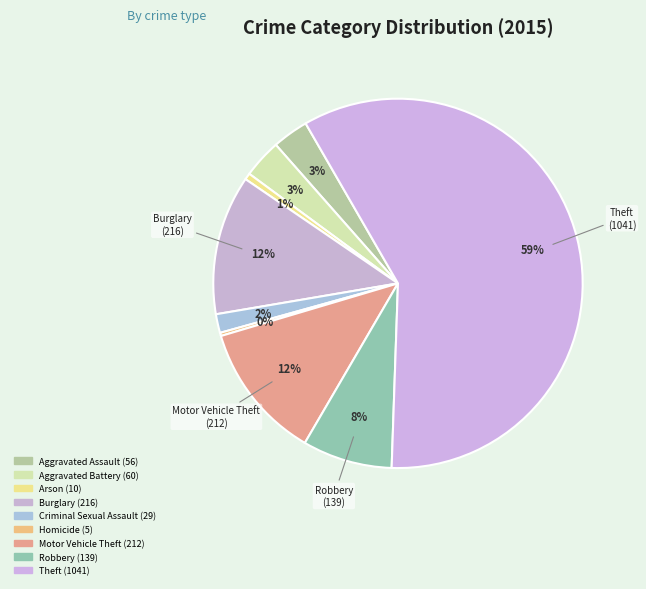

Rank the categories by value from lowest to highest.

Homicide, Arson, Criminal Sexual Assault, Aggravated Assault, Aggravated Battery, Robbery, Motor Vehicle Theft, Burglary, Theft